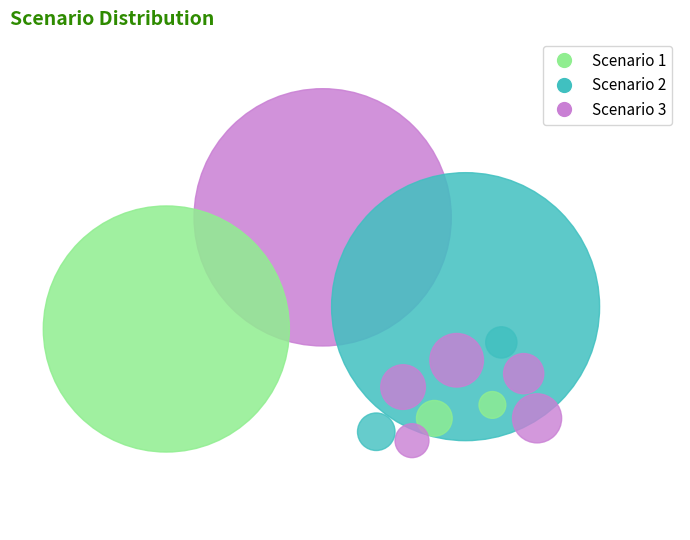

Count the number of slices in the pie.

12